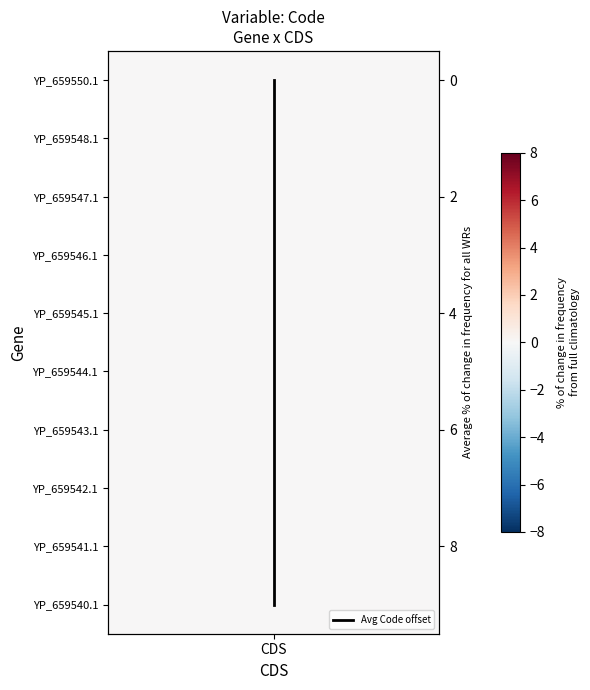

Read the value at CDS.

1